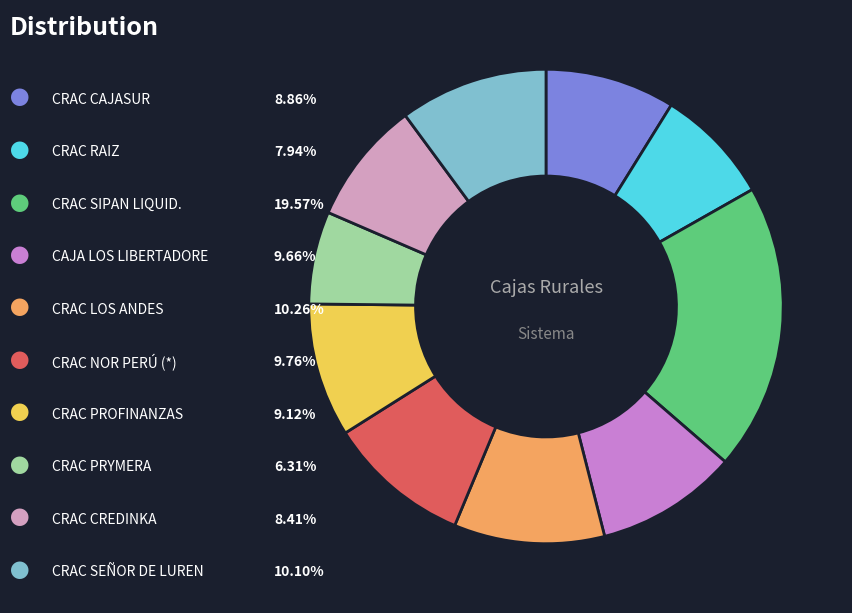

Is there any slice that represents more than half of the pie?

No